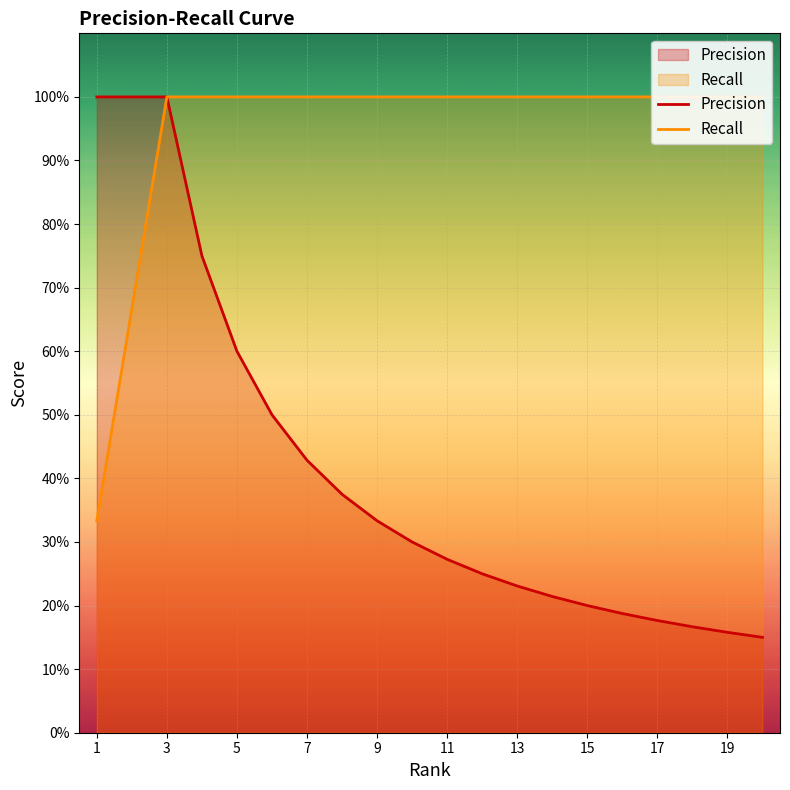

Which series has the largest range (max minus min)?

Precision